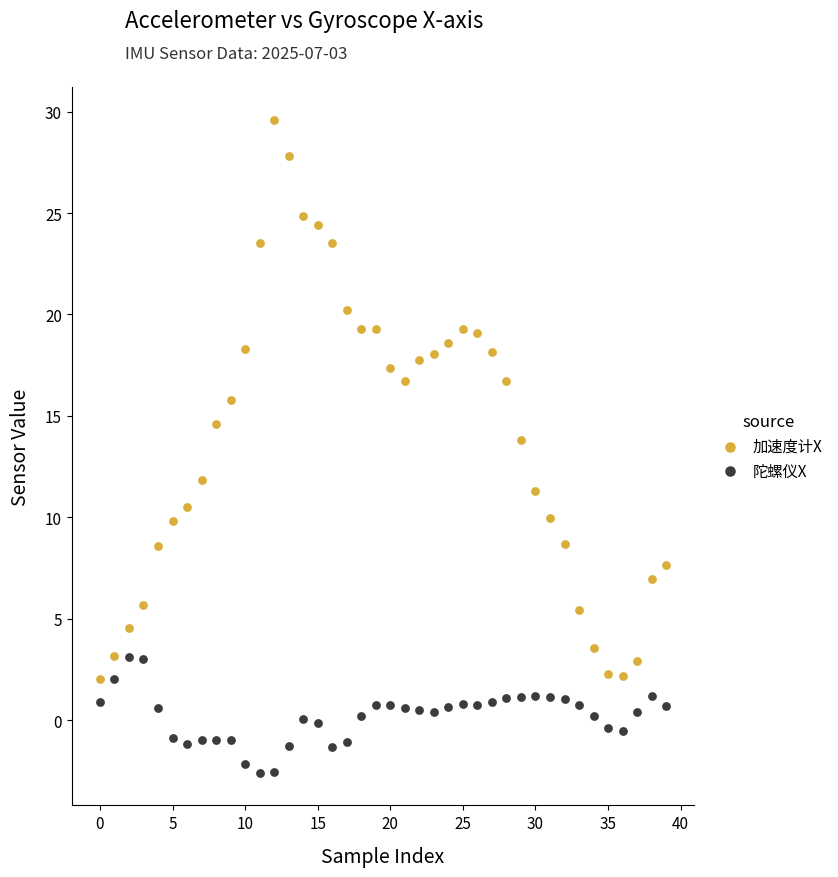

Across all data points, what is the range of Y values (max minus min)?

32.2